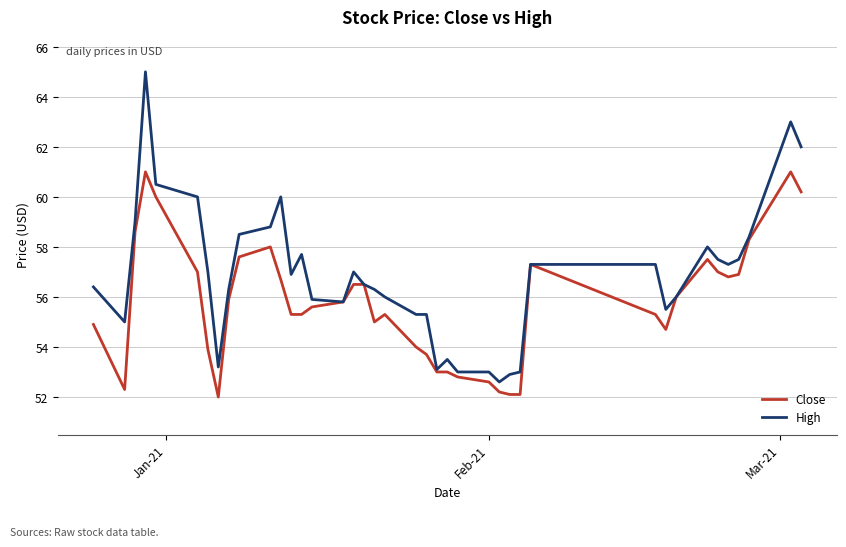

What is the difference between the maximum and minimum values in the High series?

12.4